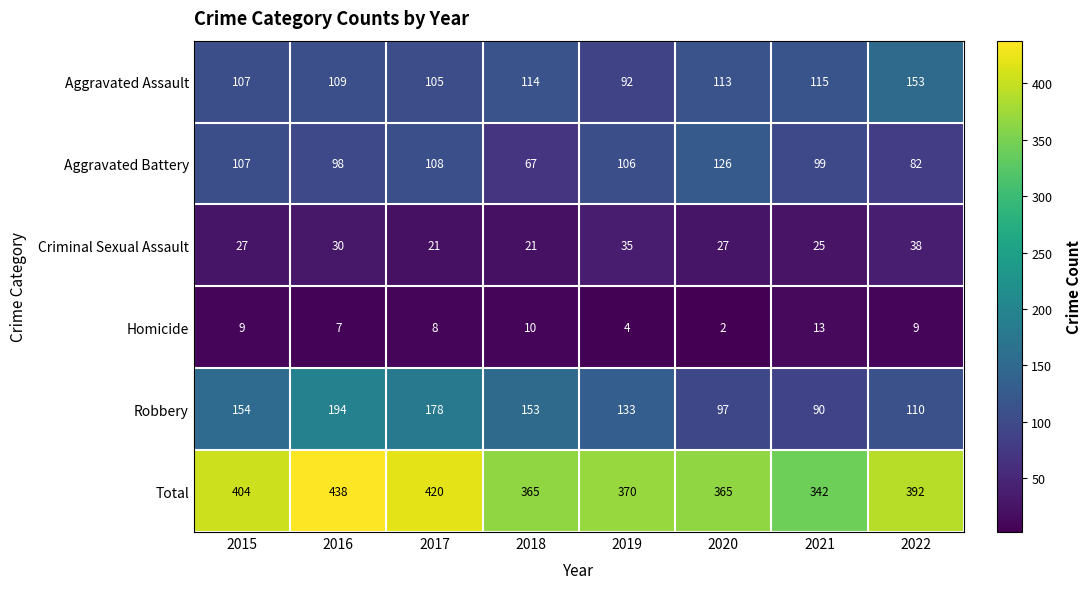

Which series has the widest spread of values?

Robbery